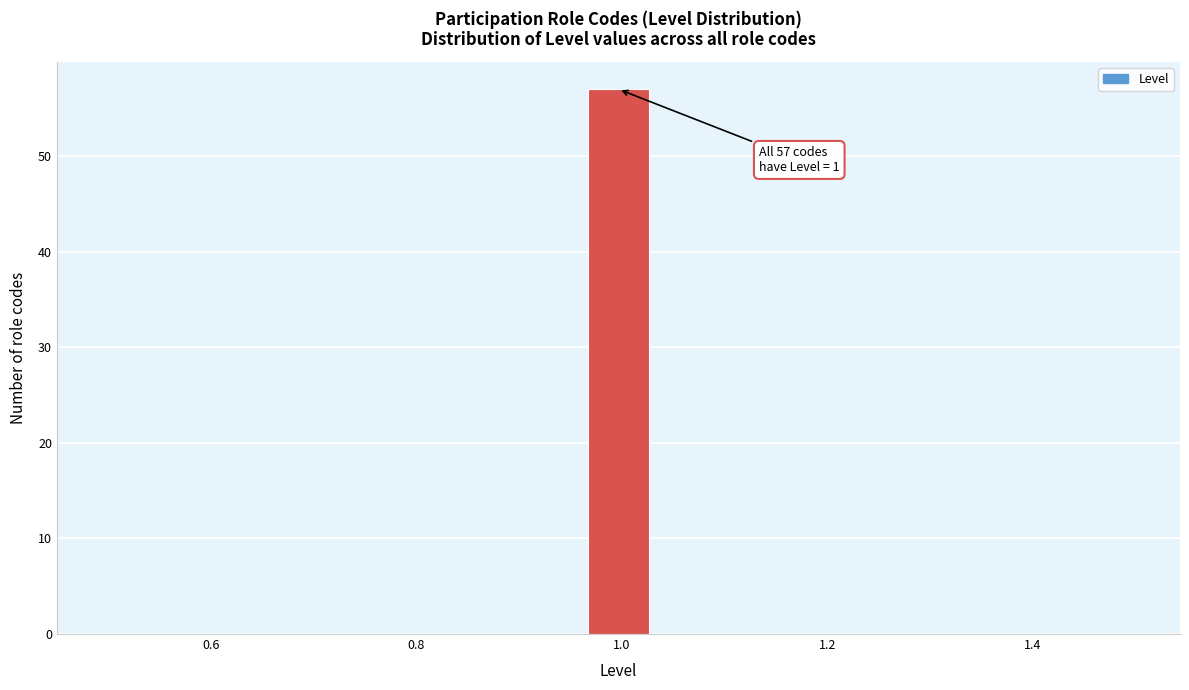

Read against the x-axis, roughly where is the centre of the tallest bar?

1.00